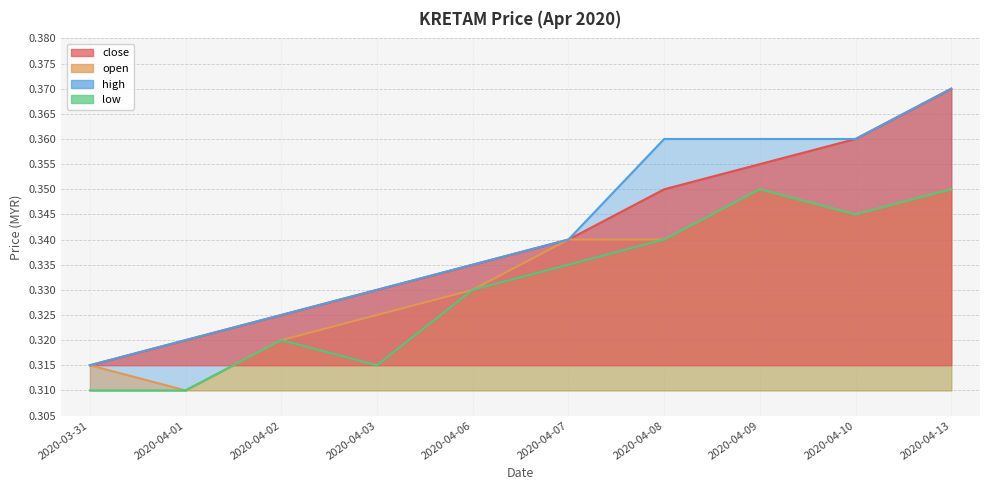

Rank the categories by close value from highest to lowest.

2020-04-13, 2020-04-10, 2020-04-09, 2020-04-08, 2020-04-07, 2020-04-06, 2020-04-03, 2020-04-02, 2020-04-01, 2020-03-31